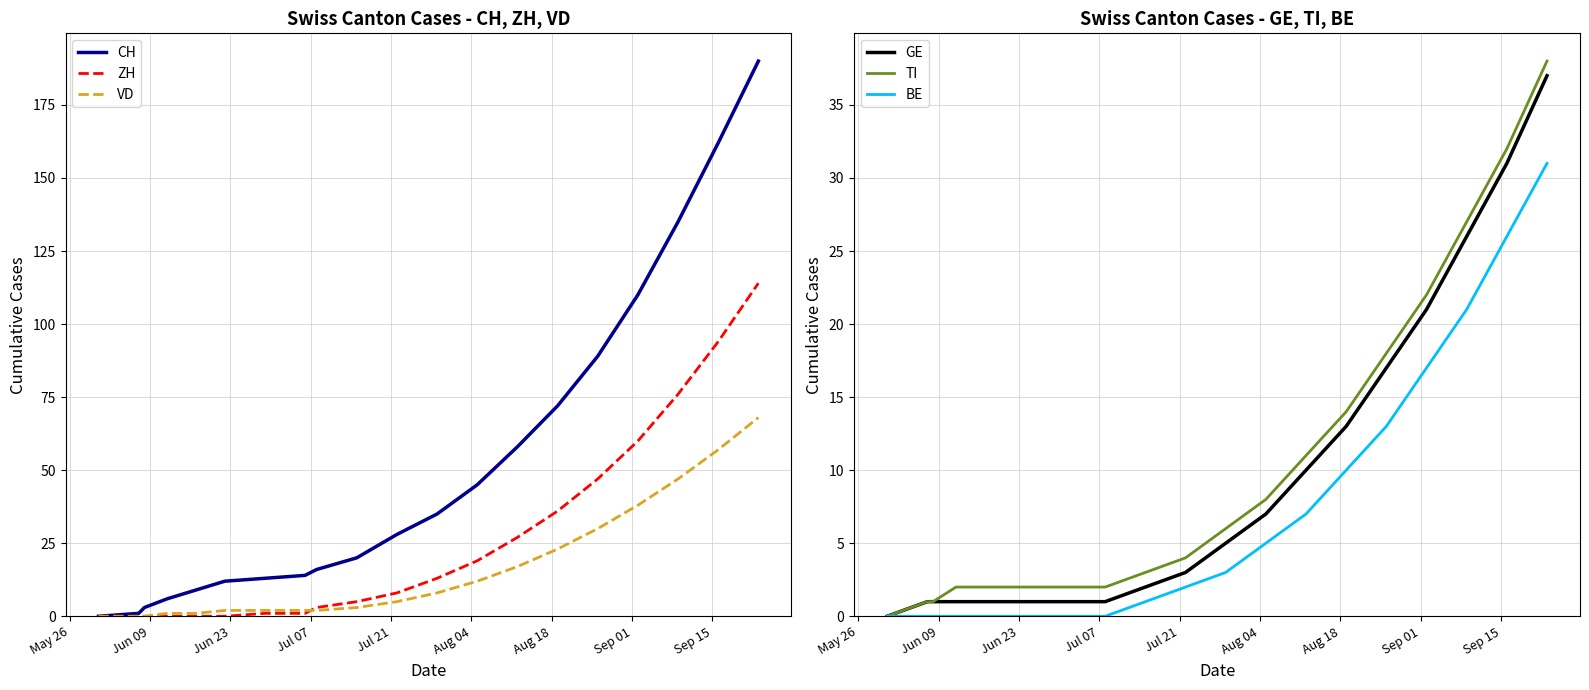

Which series has the largest total across all categories?

CH